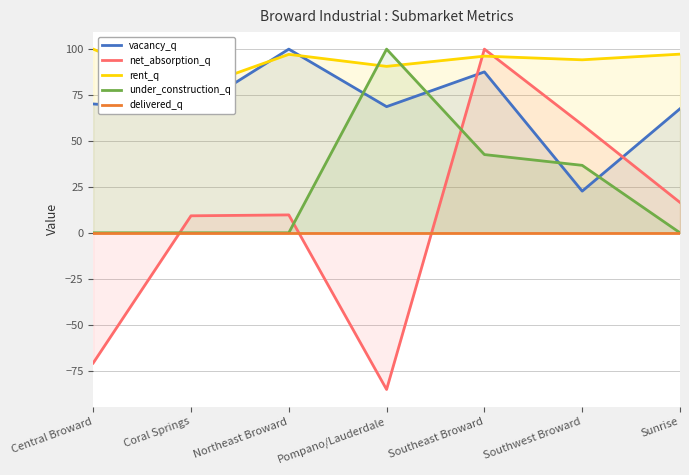

What is the value of the vacancy_q point at the 2nd from the left?

66.6